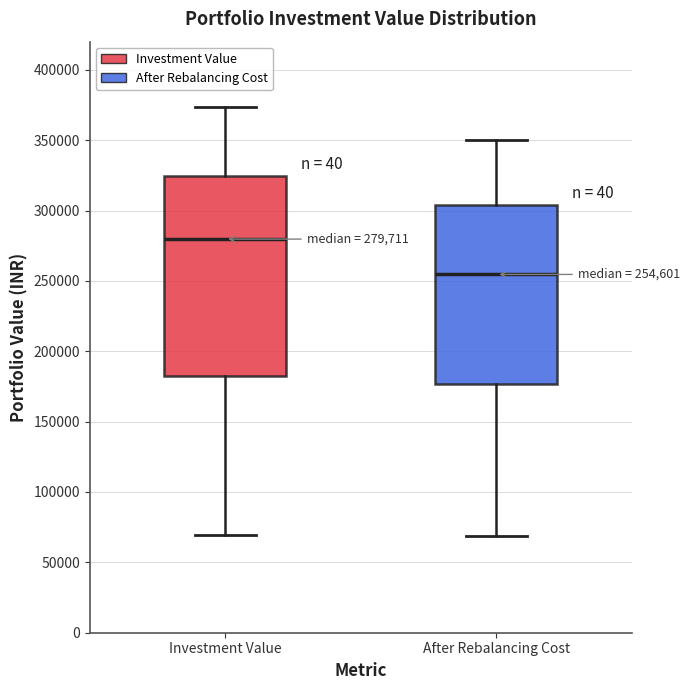

Comparing the boxes themselves (not the whiskers), which one is the tallest?

Investment Value